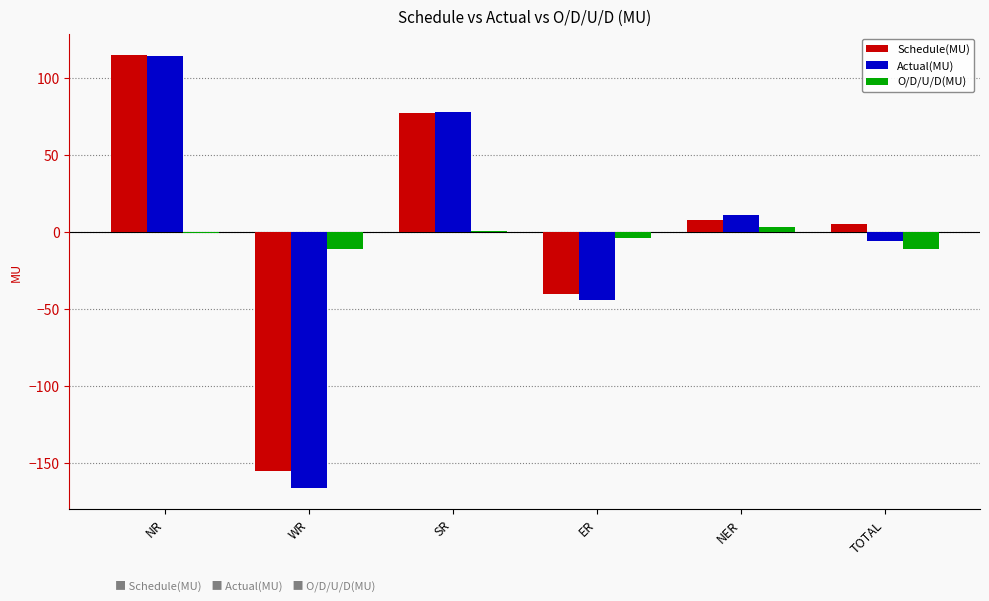

What is the sum of all O/D/U/D(MU) values?

-21.8